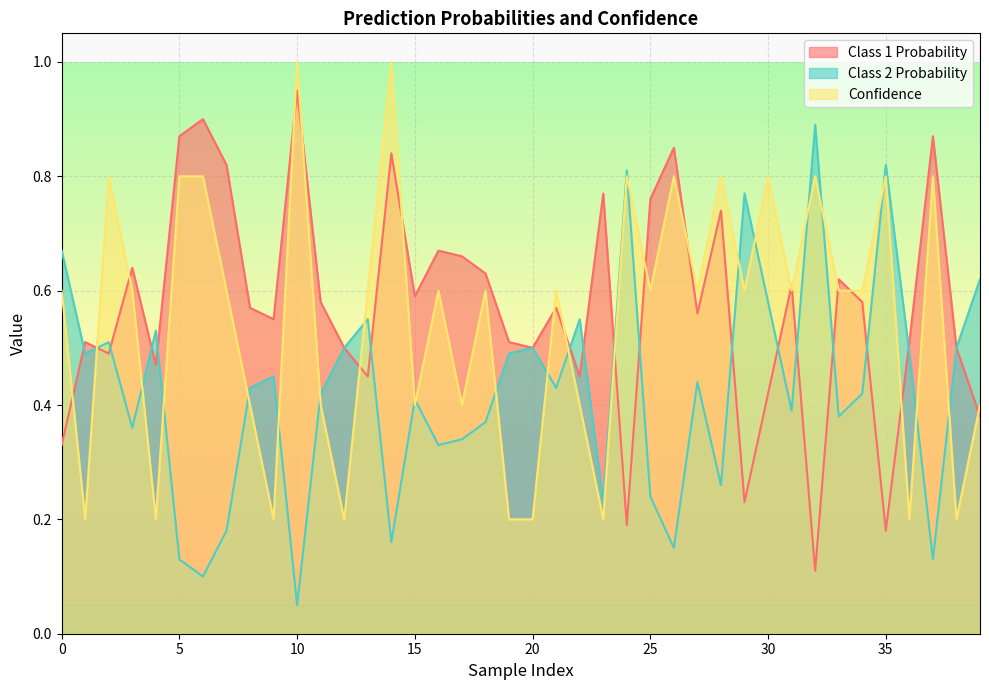

What is the difference between the Class 2 Probability values at 19 and 7?

0.3